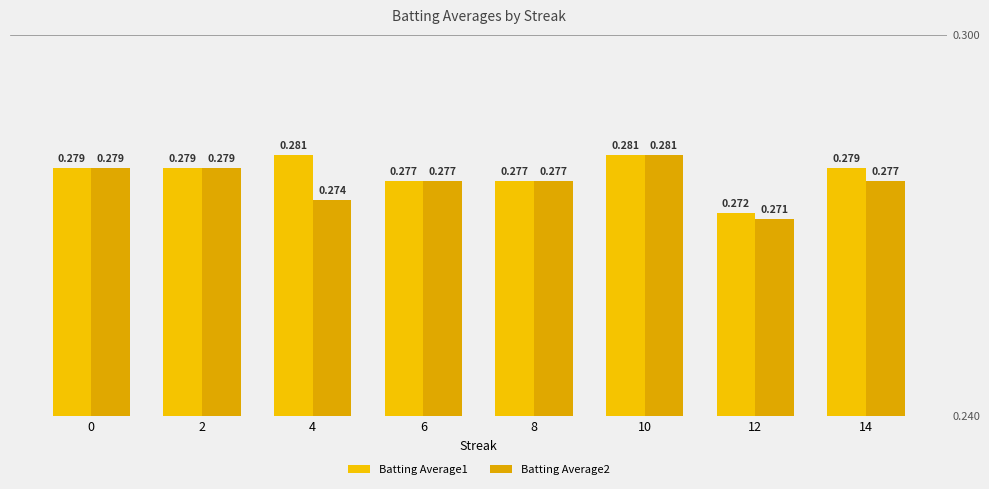

How many categories are shown in the chart?

8